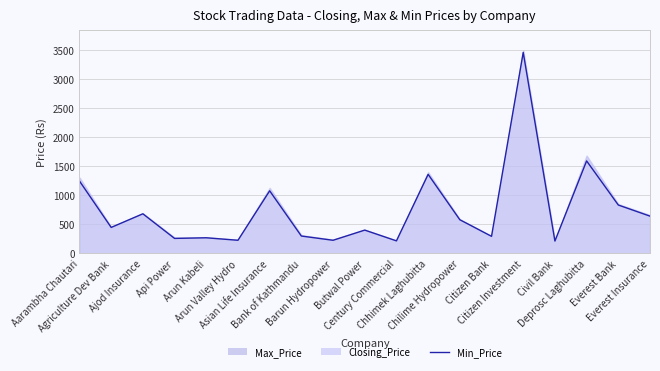

What is the change in value from Api Power to Everest Insurance?

+383